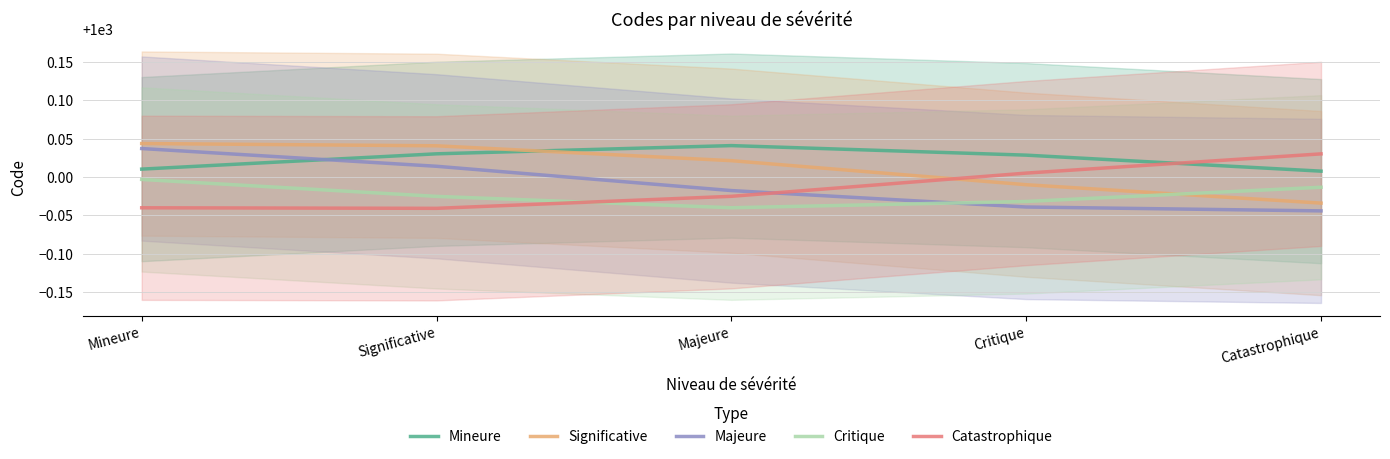

Reading right to left, transcribe all the data shown in this chart.

Mineure: 1000.0	1000.0	1000.0	1000.0	1000.0
Significative: 1000.0	1000.0	1000.0	1000.0	1000.0
Majeure: 1000.0	1000.0	1000.0	1000.0	1000.0
Critique: 1000.0	1000.0	1000.0	1000.0	1000.0
Catastrophique: 1000.0	1000.0	1000.0	1000.0	1000.0